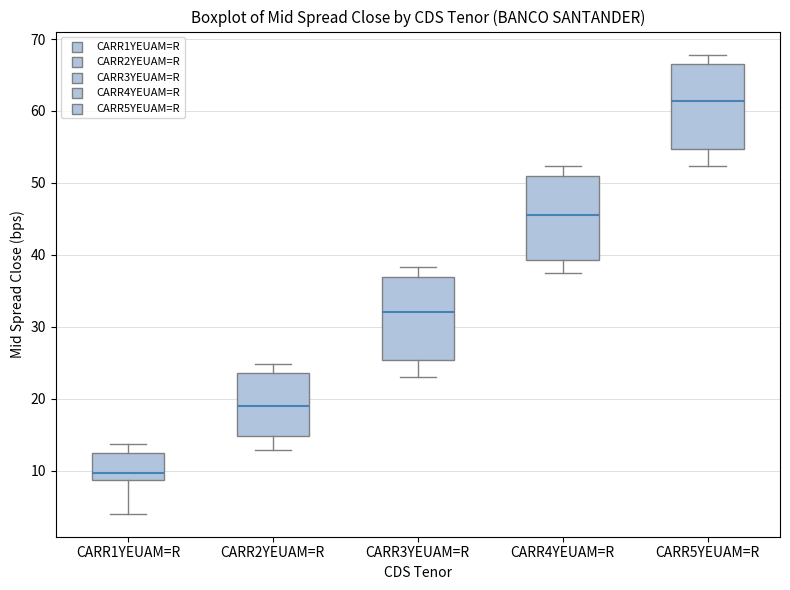

Reading left to right, read every box against the y-axis: the position of its median line, the range the box covers, and the ends of its whiskers. The values are not printed on the chart, so give them approximately, as read against the axis.

CARR1YEUAM=R: median 10, box 9 to 12, whiskers 4 to 14
CARR2YEUAM=R: median 19, box 15 to 24, whiskers 13 to 25
CARR3YEUAM=R: median 32, box 25 to 37, whiskers 23 to 38
CARR4YEUAM=R: median 46, box 39 to 51, whiskers 38 to 52
CARR5YEUAM=R: median 61, box 55 to 66, whiskers 52 to 68